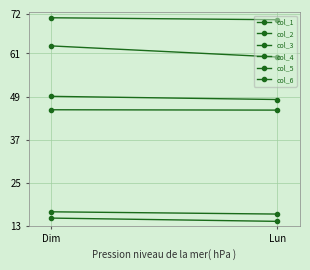

What is the average value of the col_1 series?

14.7